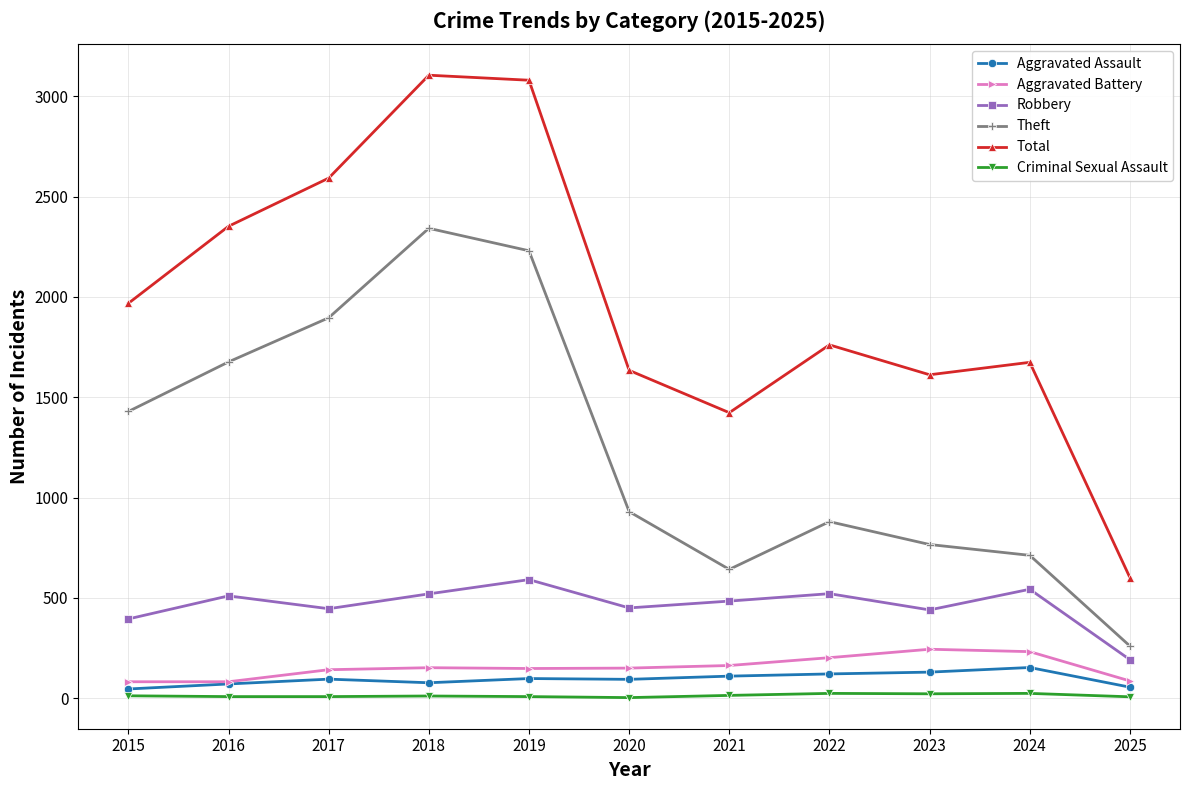

Is this an area chart (filled region under the line)?

No